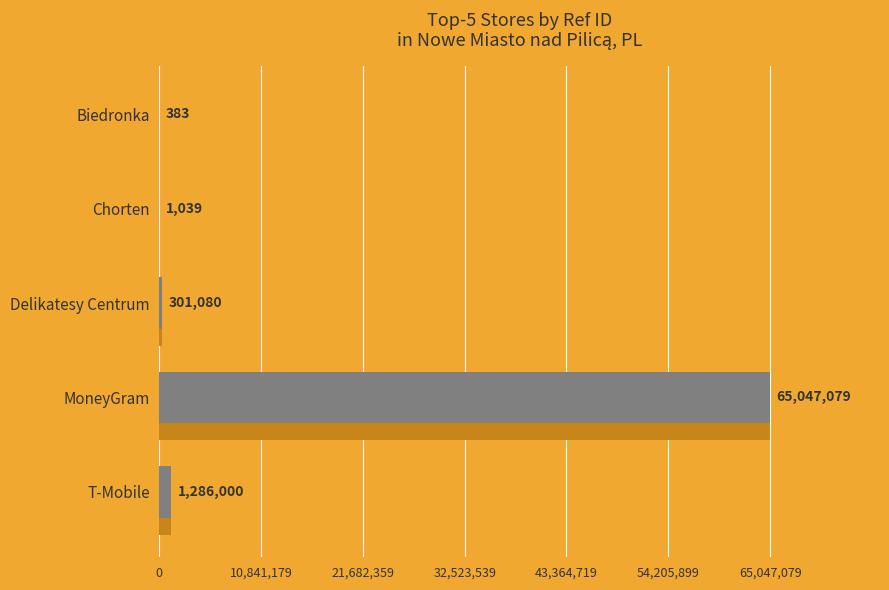

What is the sum of all values?

66635581